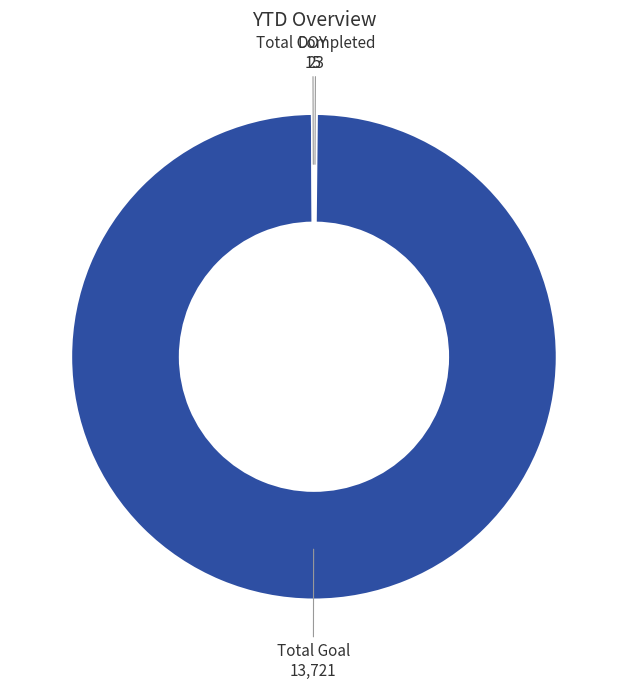

Which slice is the largest?

Total Goal